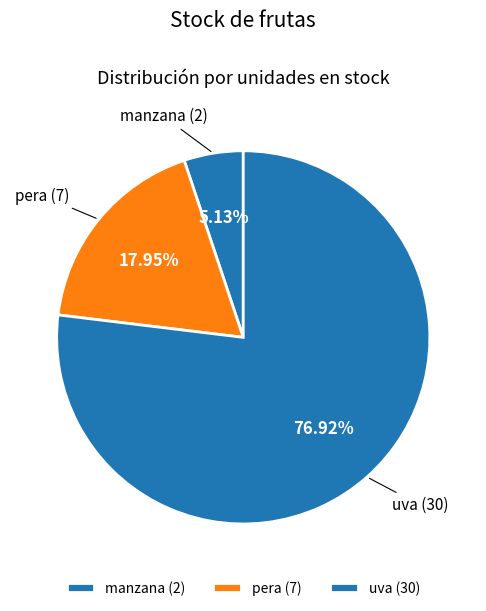

The pera slice represents 18% of the pie. True or false?

True